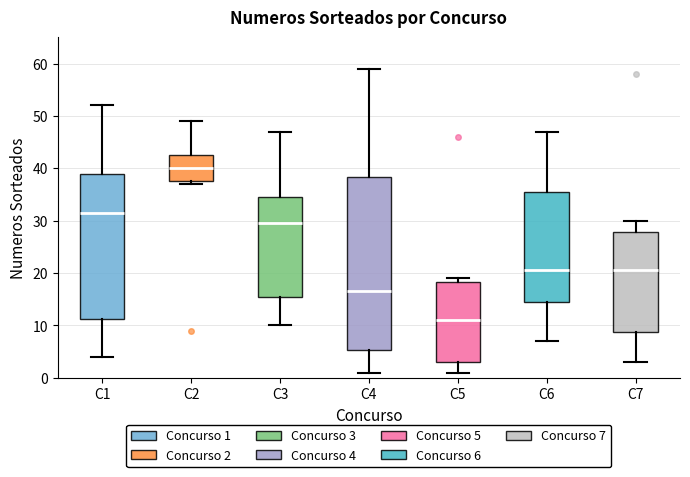

Reading left to right, transcribe this box plot: for each box, give where its median line is, the range the box spans, and where its two whiskers end, as read against the y-axis. The values are not printed on the chart, so give them approximately, as read against the axis.

C1: median 32, box 11 to 39, whiskers 4 to 52
C2: median 40, box 38 to 43, whiskers 37 to 49
C3: median 30, box 16 to 35, whiskers 10 to 47
C4: median 17, box 5 to 38, whiskers 1 to 59
C5: median 11, box 3 to 18, whiskers 1 to 19
C6: median 21, box 15 to 36, whiskers 7 to 47
C7: median 21, box 9 to 28, whiskers 3 to 30